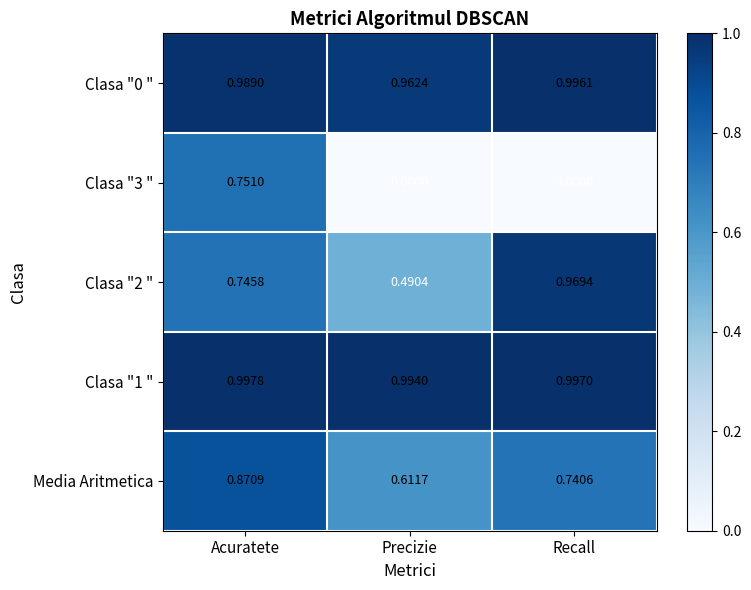

Which category has the lowest value in the Media Aritmetica series?

Precizie